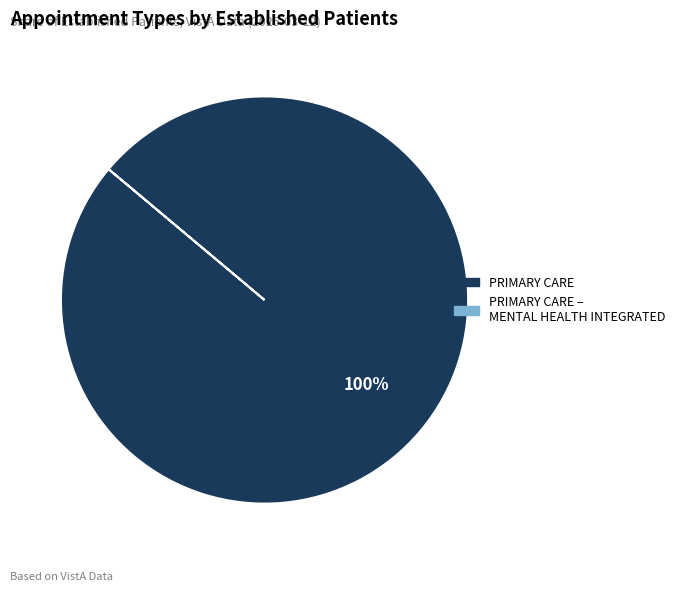

Is there a majority slice in this chart?

Yes